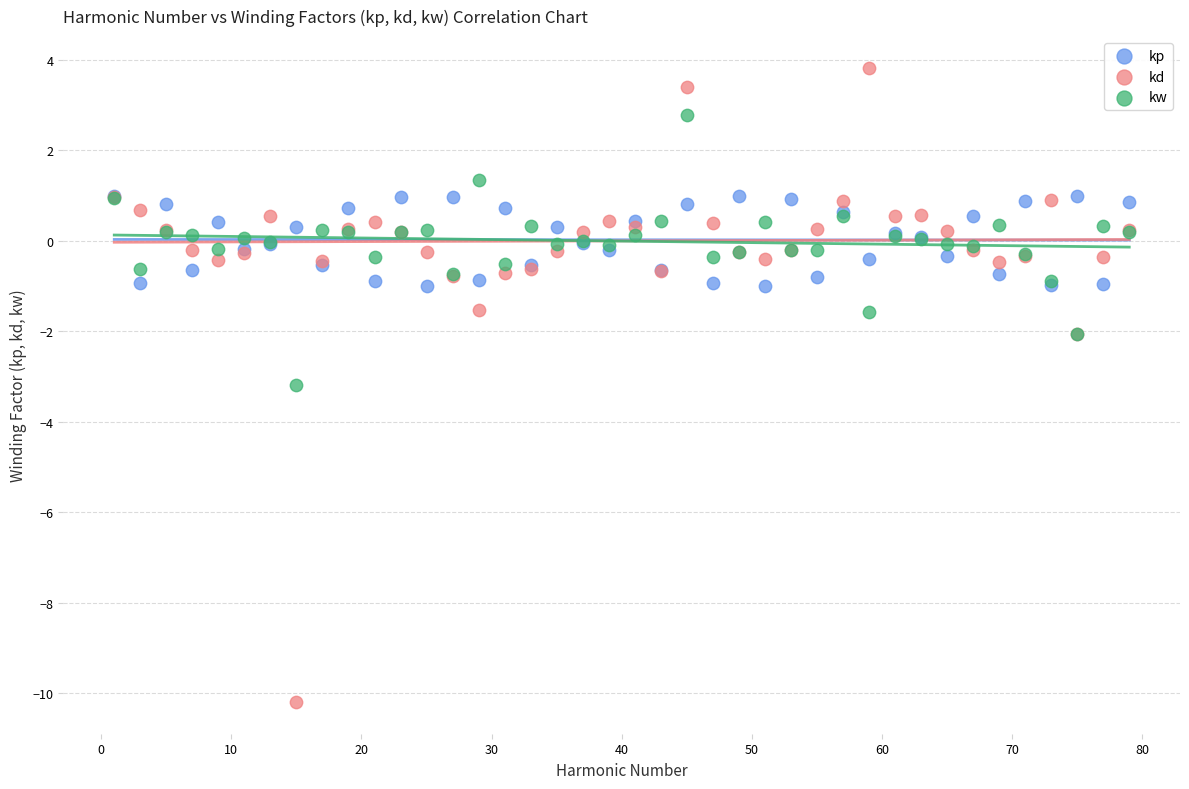

Which series contains the lowest Y value?

kd